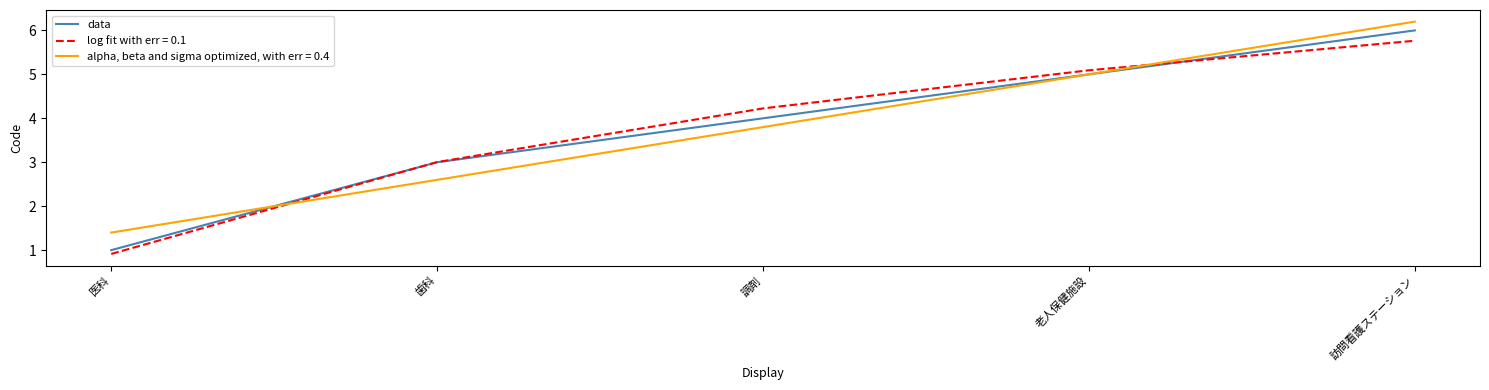

Which series changed the most between 調剤 and 訪問看護ステーション?

alpha, beta and sigma optimized, with err = 0.4